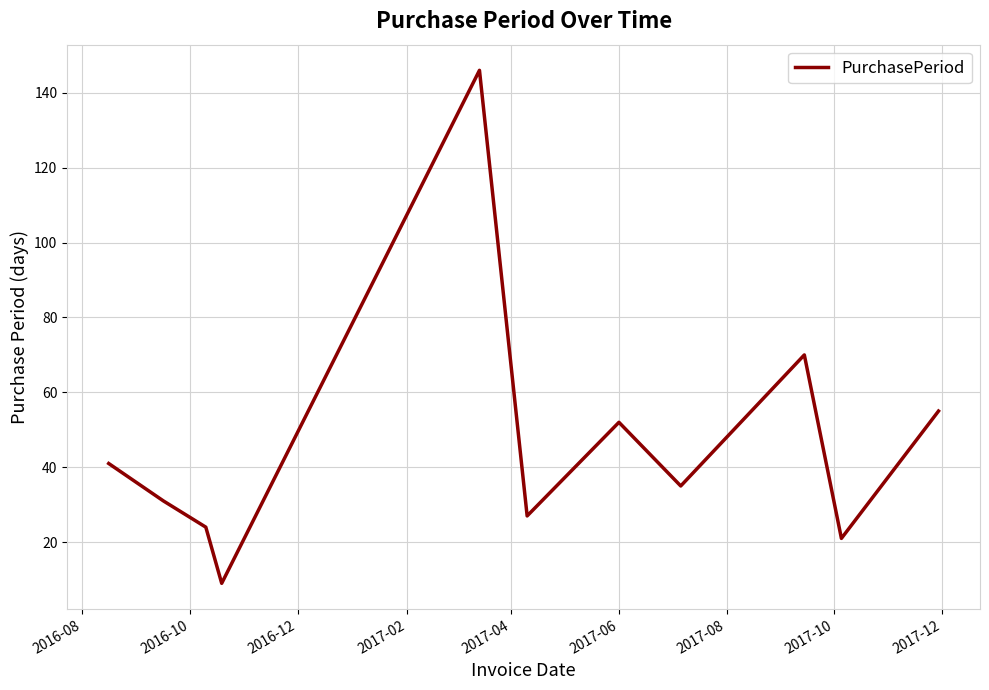

What is the sum of all values?

511